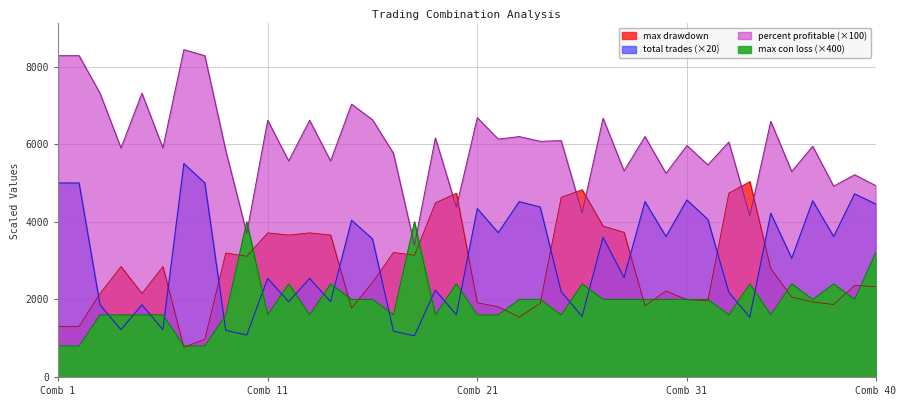

Count the number of categories in the chart.

40